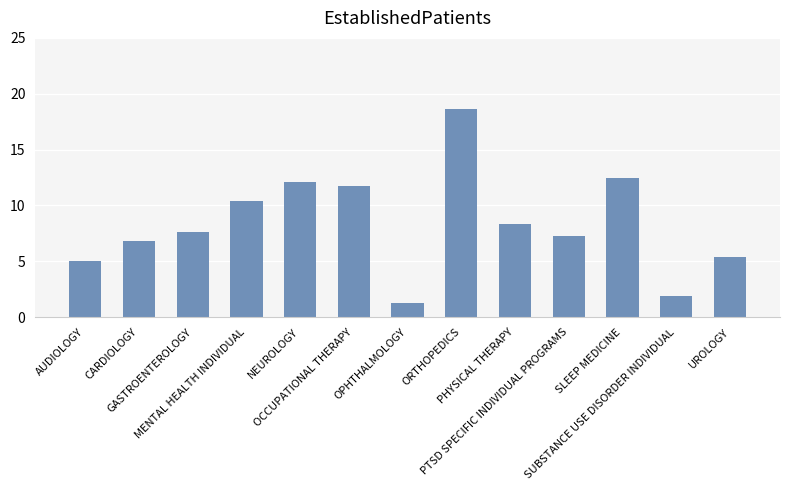

The chart shows a value of 7.3 at PTSD SPECIFIC INDIVIDUAL PROGRAMS. True or false?

True